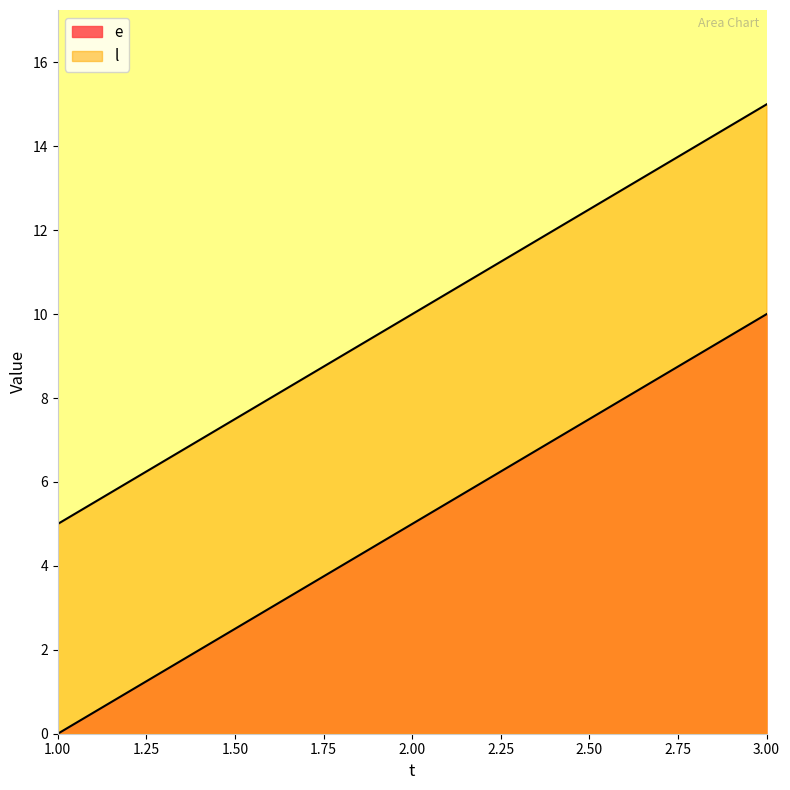

Which series changed the most between 1 and 3?

e